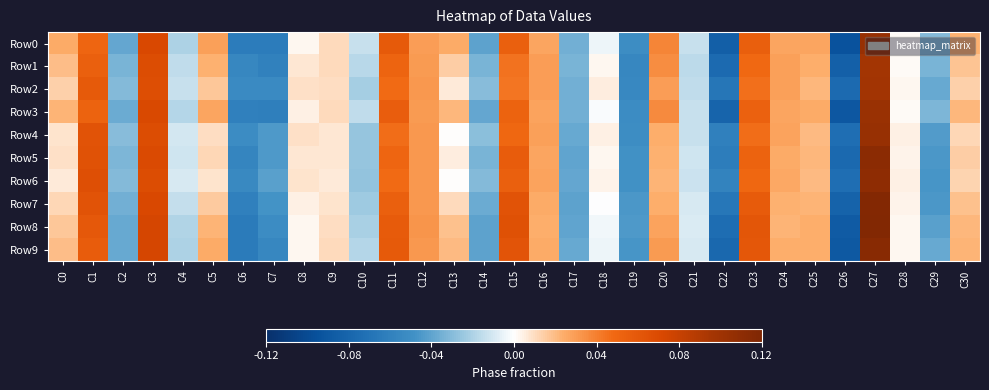

What is the total value across all series at C21?

-0.1